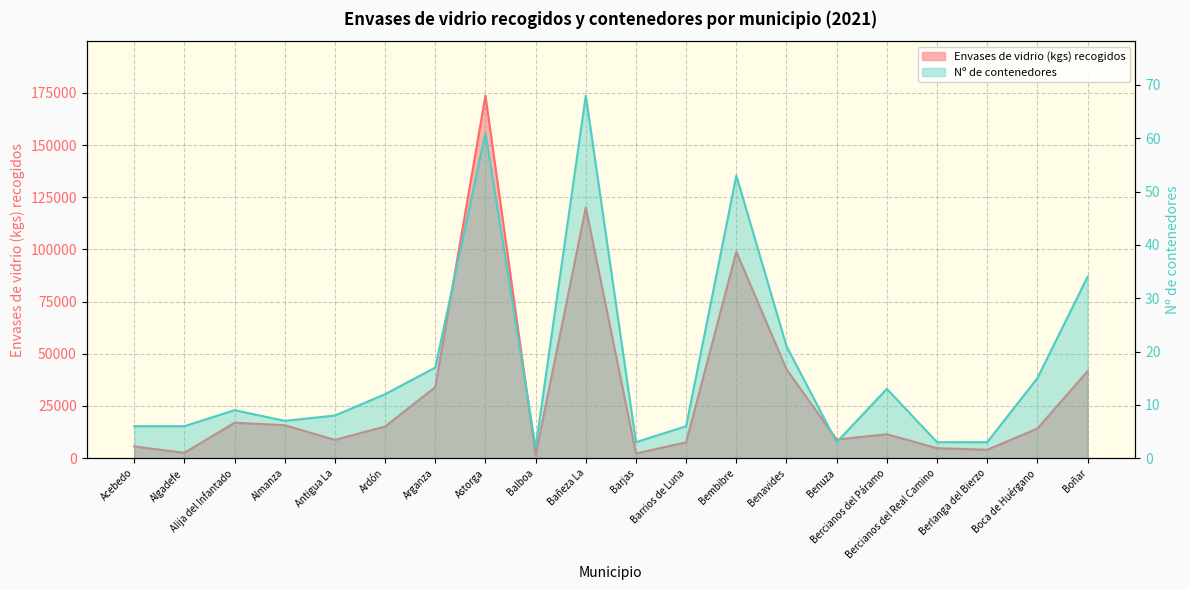

What is the difference between the maximum and minimum values in the Envases de vidrio (kgs) recogidos series?

172312